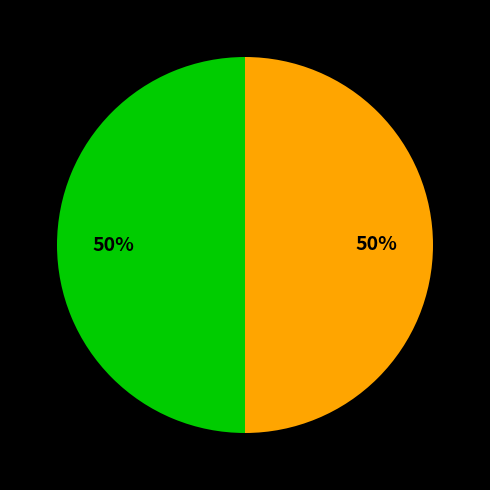

To the nearest percent, what is the average slice percentage?

50%